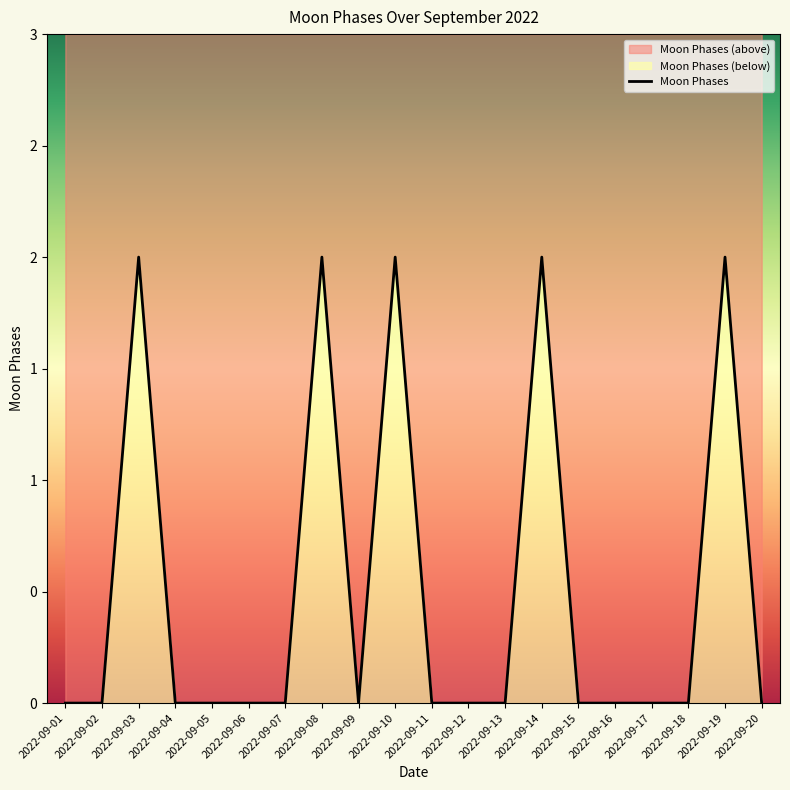

Does the chart display data point markers on the line(s)?

No